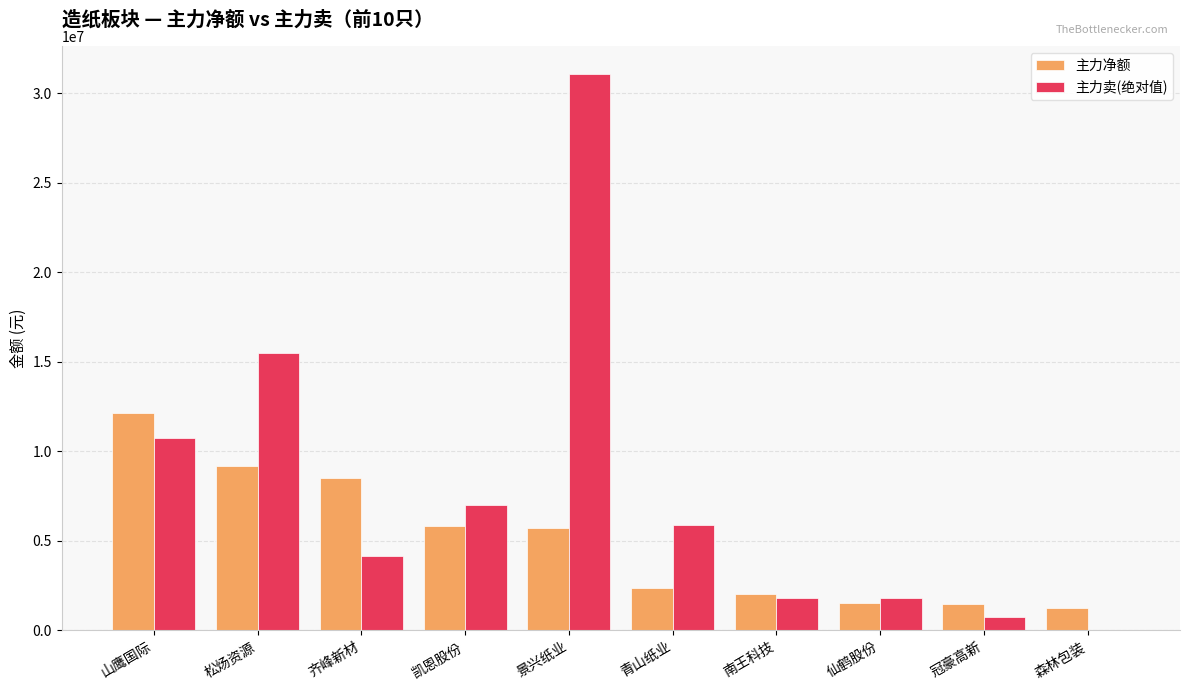

Between 松炀资源 and 森林包装, which series saw the biggest shift?

主力卖(绝对值)